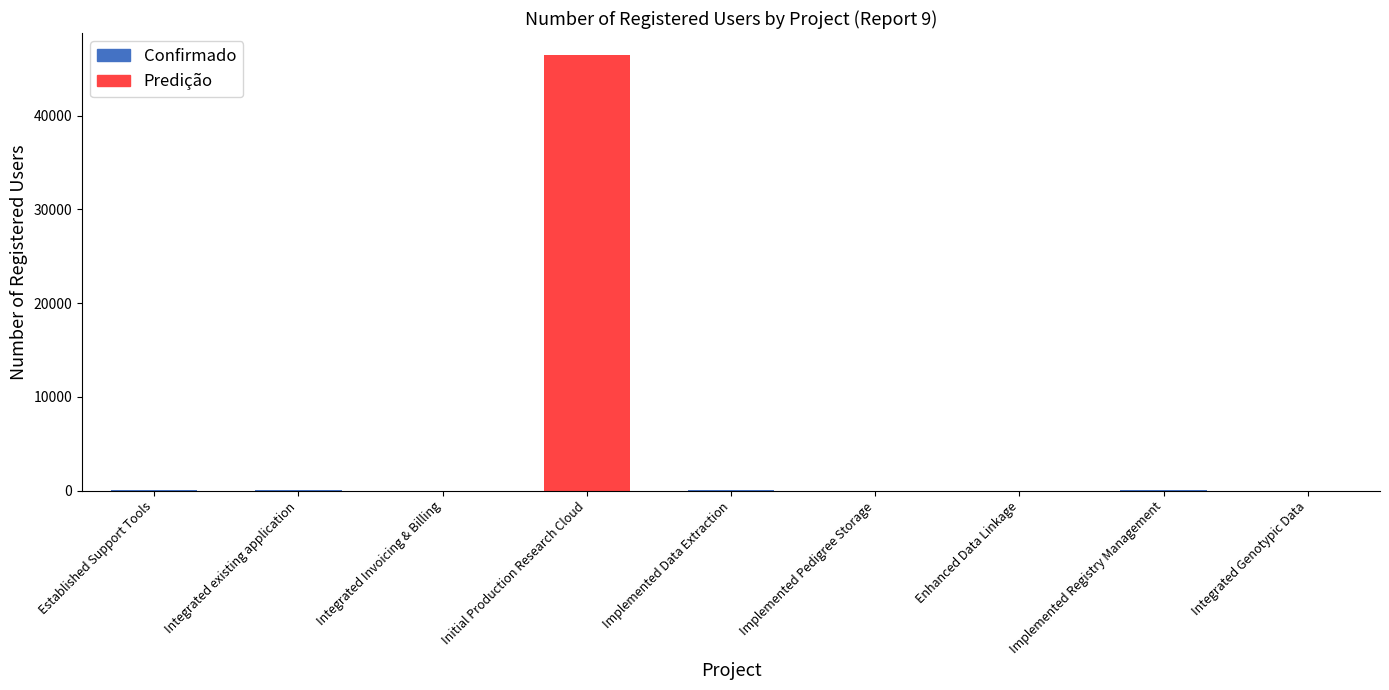

Which label corresponds to the largest value in the chart?

Initial Production Research Cloud